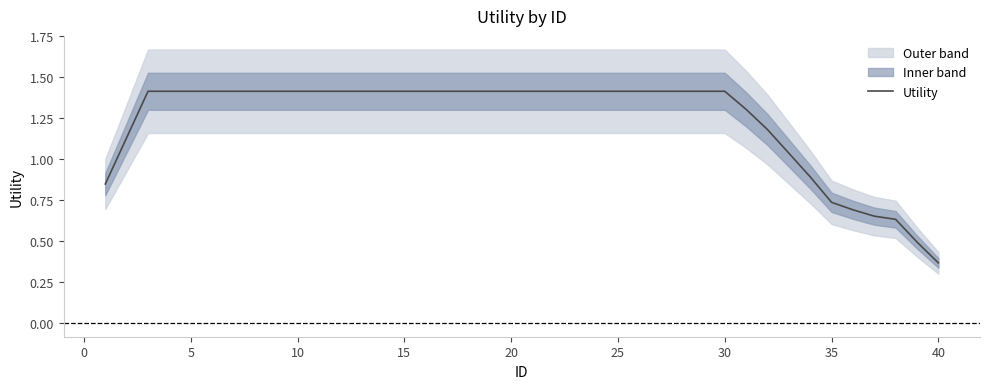

What is the average value?

1.2